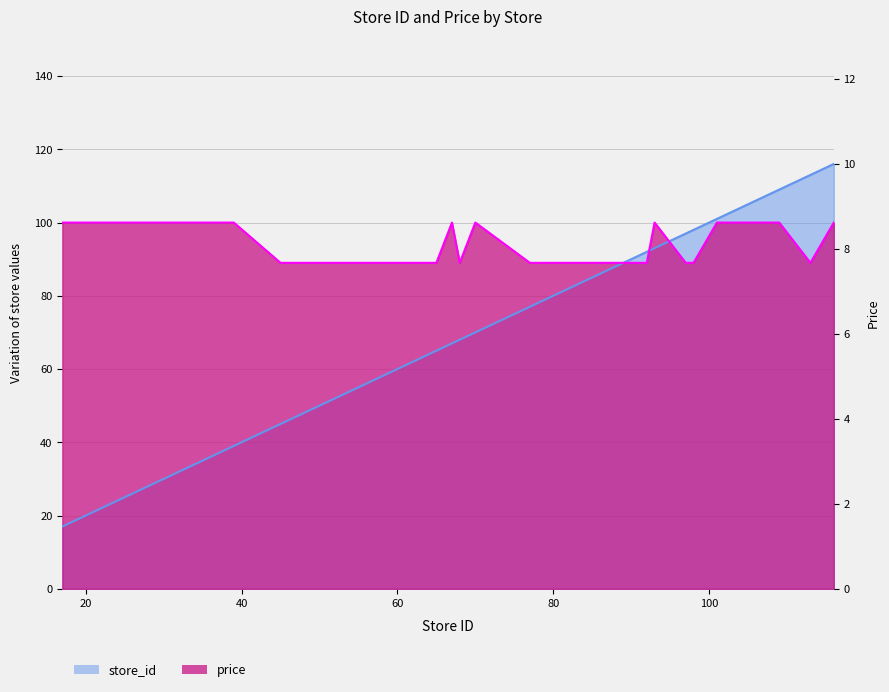

List the series in order of their overall mean, highest first.

price, store_id